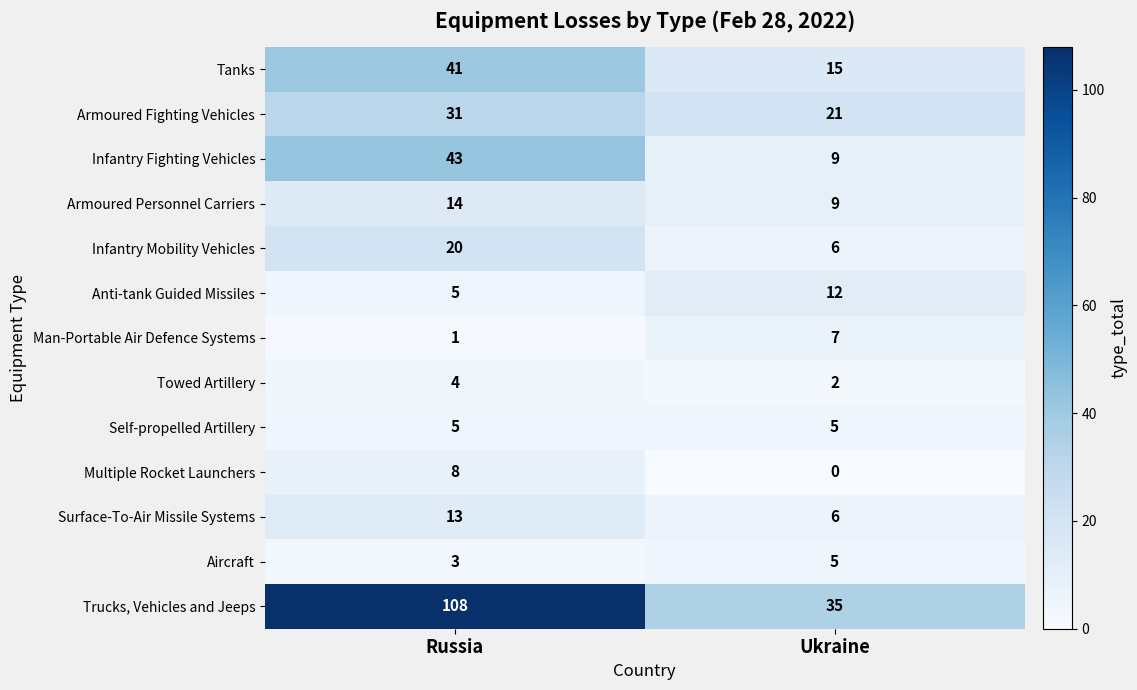

What is the greatest value displayed?

108